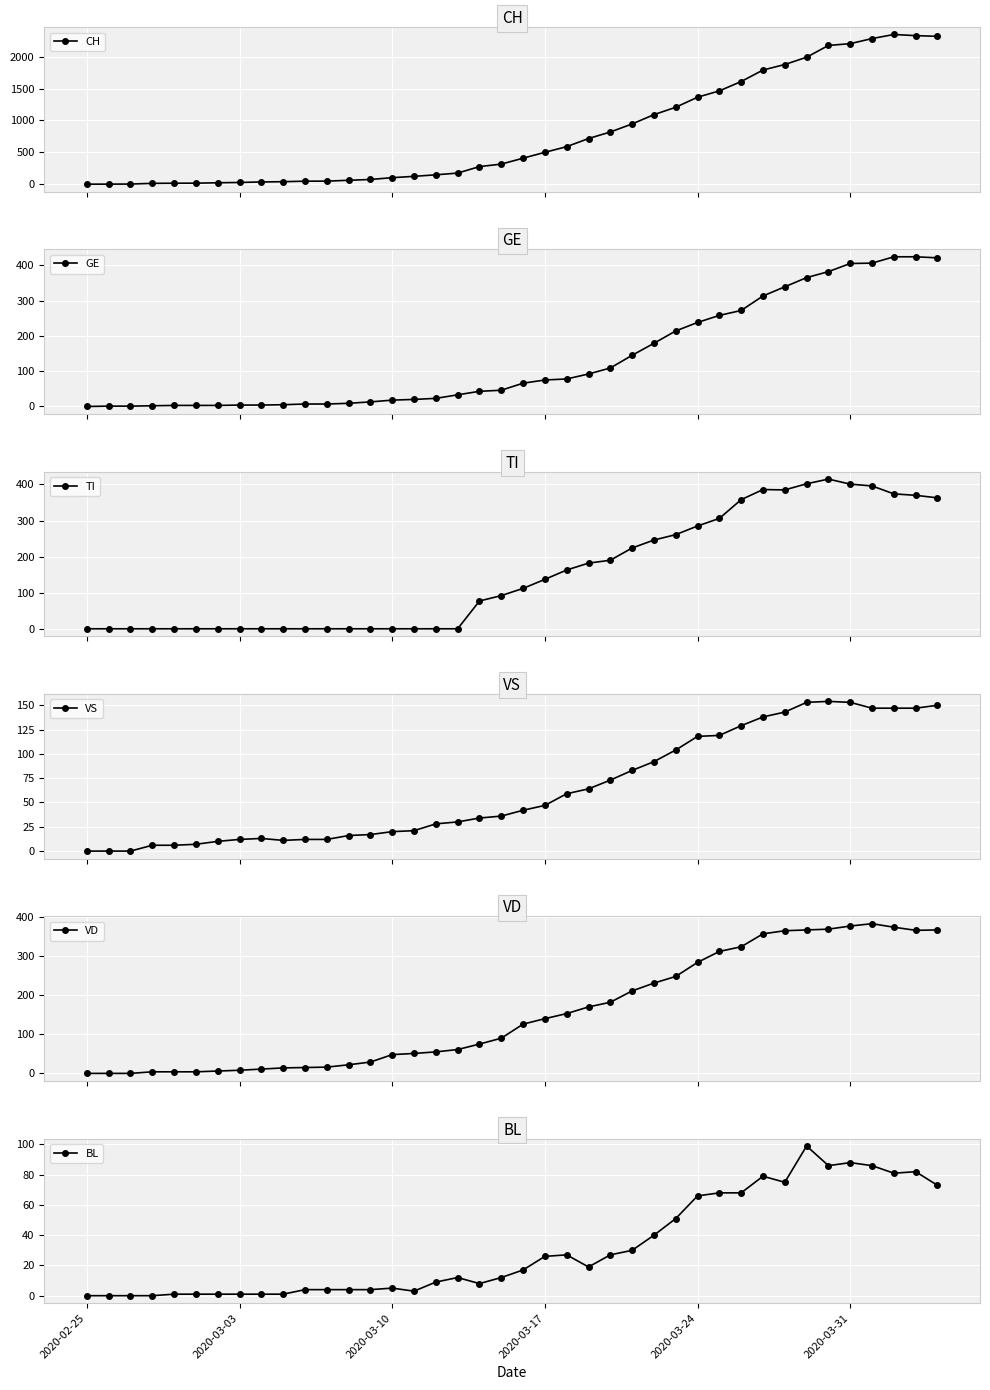

True or false: TI has more than 0 points higher than both neighbors.

True